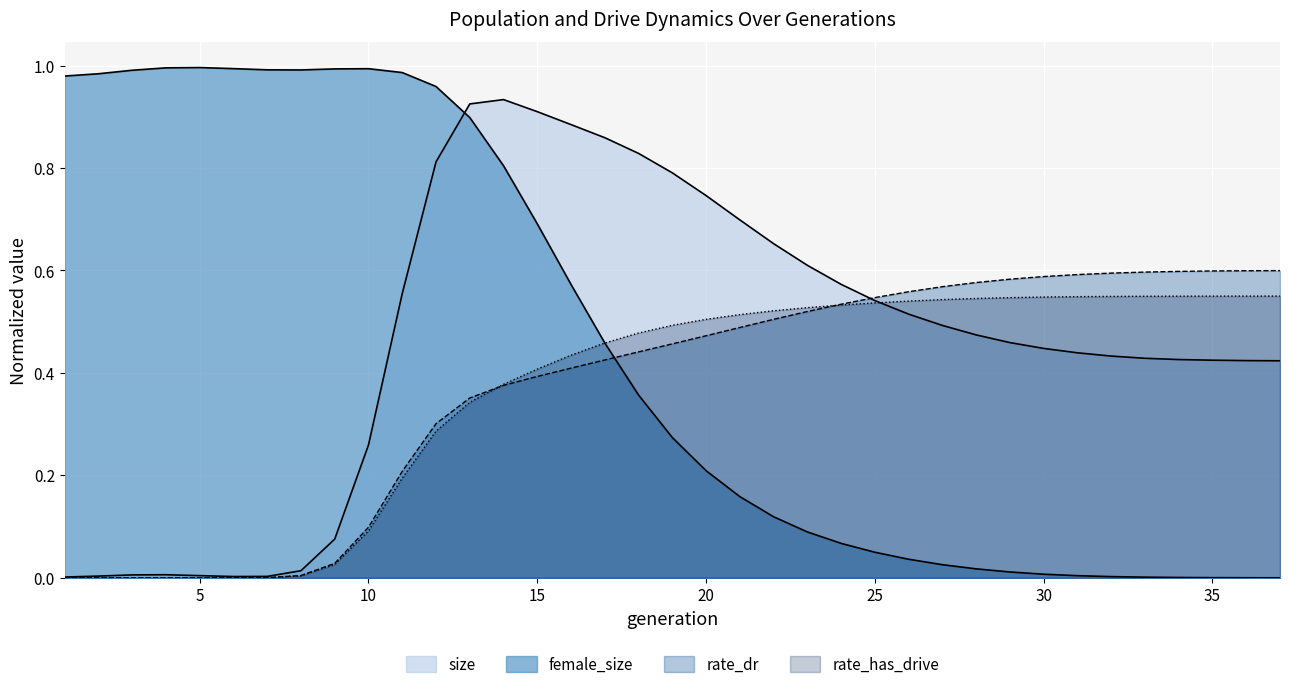

True or false: rate_dr and size cross at least once.

True